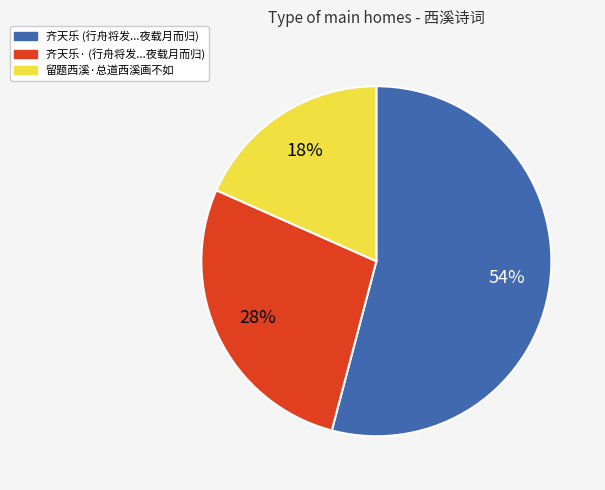

To the nearest percent, what is the difference between the largest and smallest slice percentages?

36%